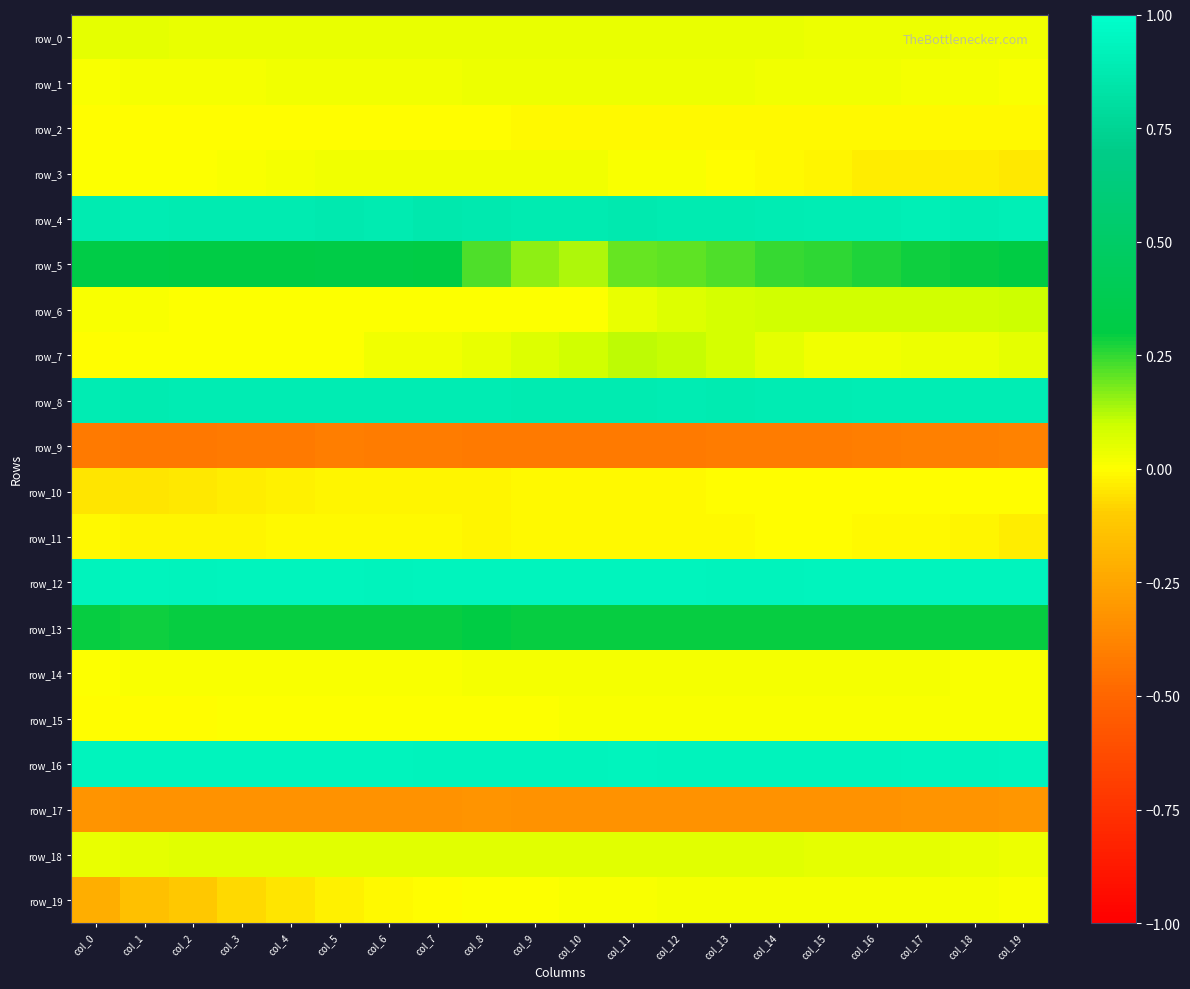

What is the difference between the highest and lowest values at col_5?

1.3